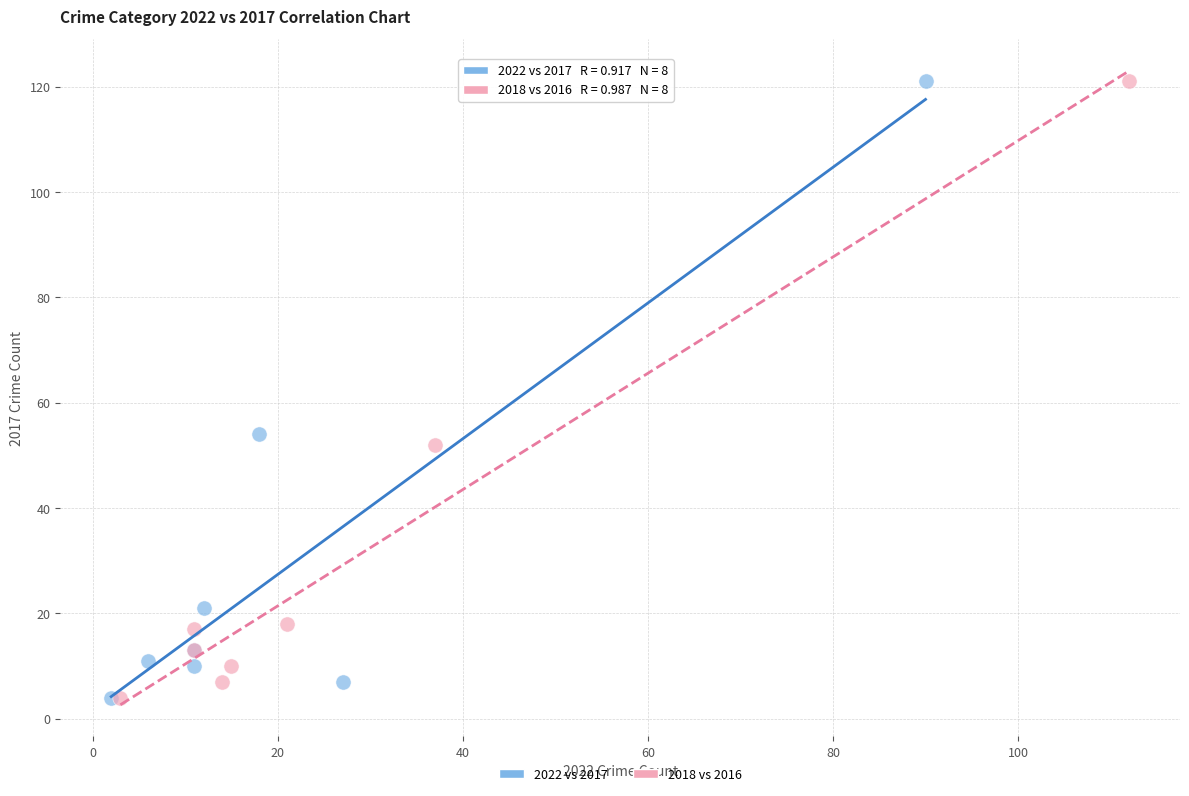

What are all the series names shown in the legend?

2022 vs 2017, 2018 vs 2016